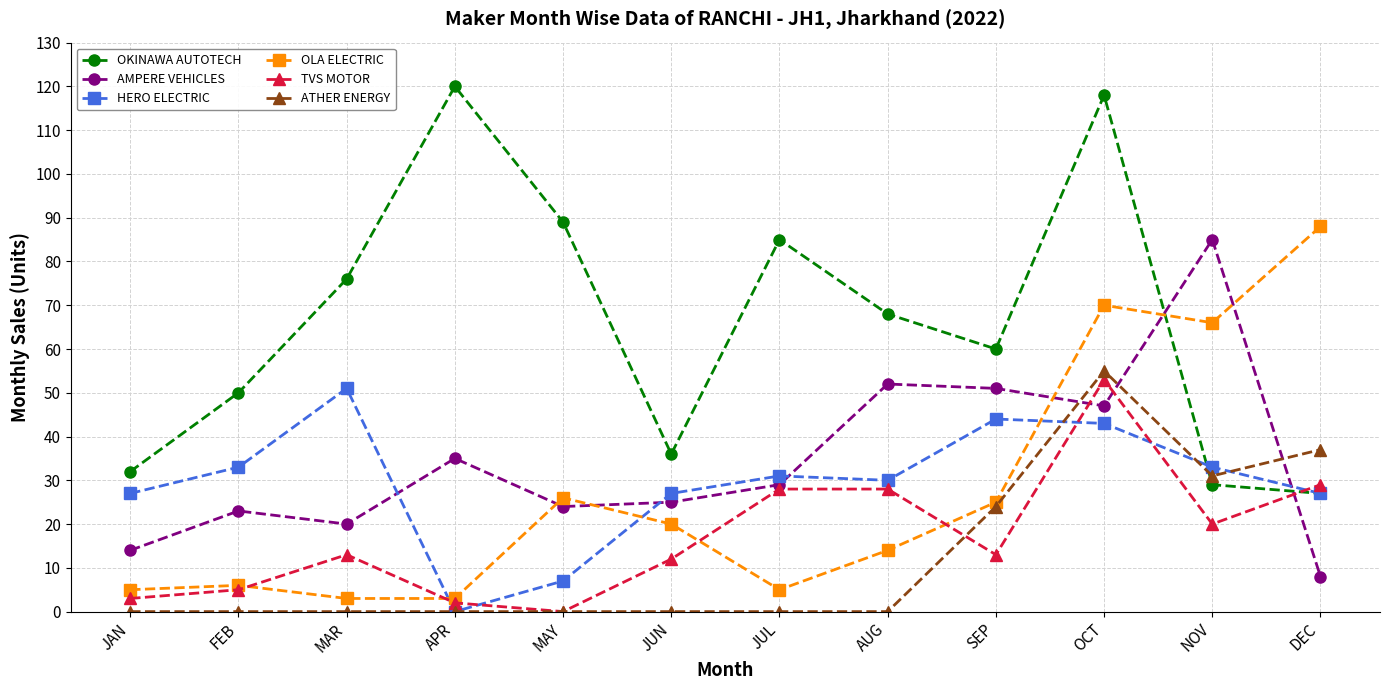

What is the difference between the maximum and minimum values in the ATHER ENERGY series?

55